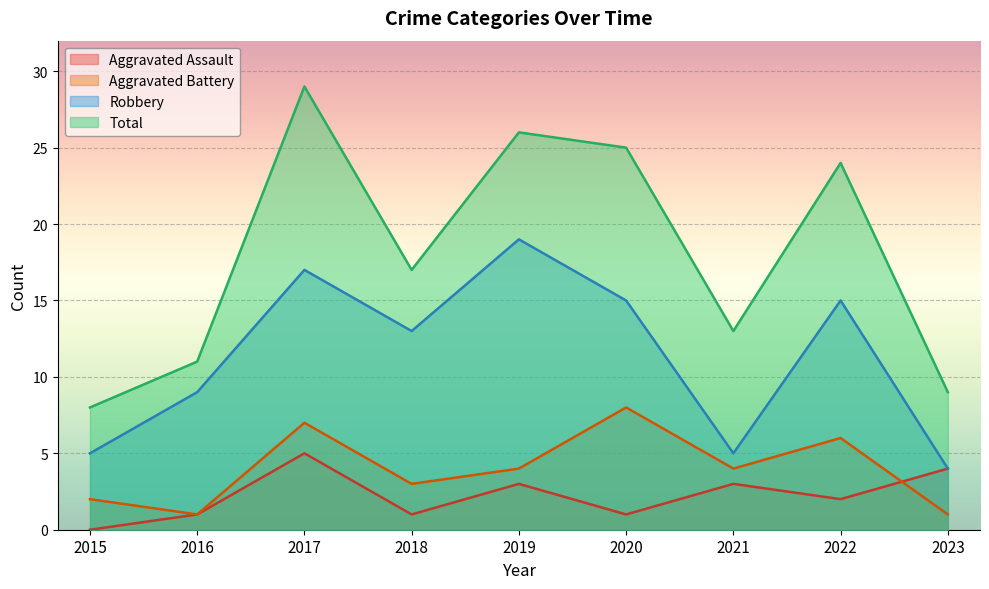

The Robbery series shows 22 at 2017. True or false?

False